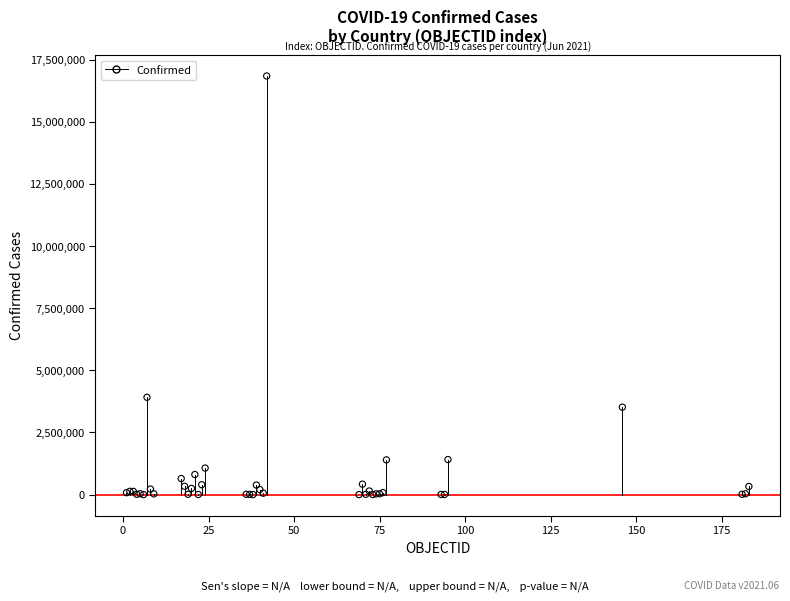

What Y value in the scatter plot is closest to 8420826?

3915397